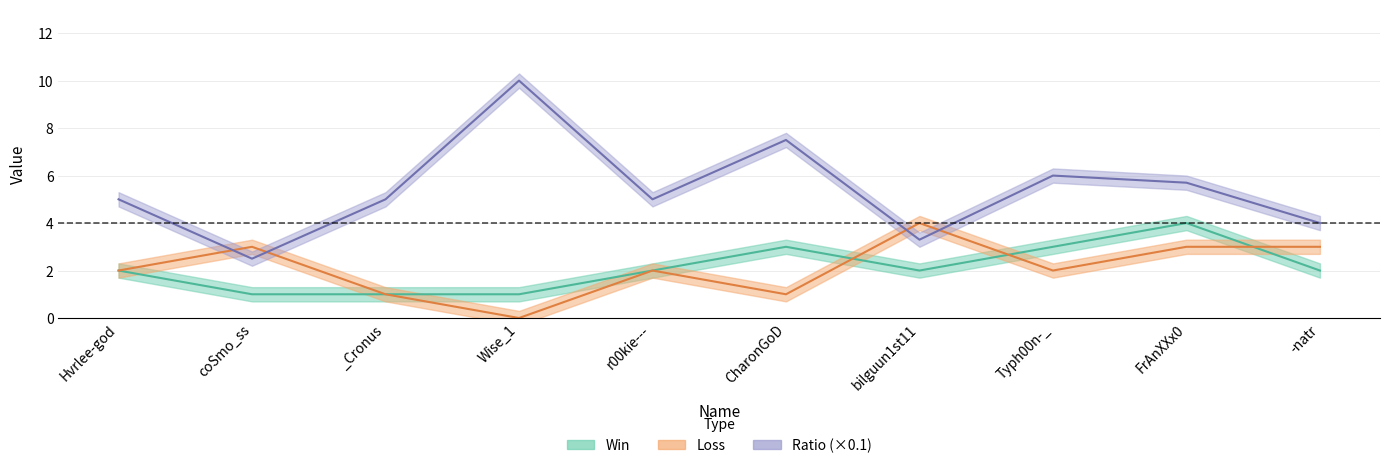

Which series has the largest range (max minus min)?

Ratio